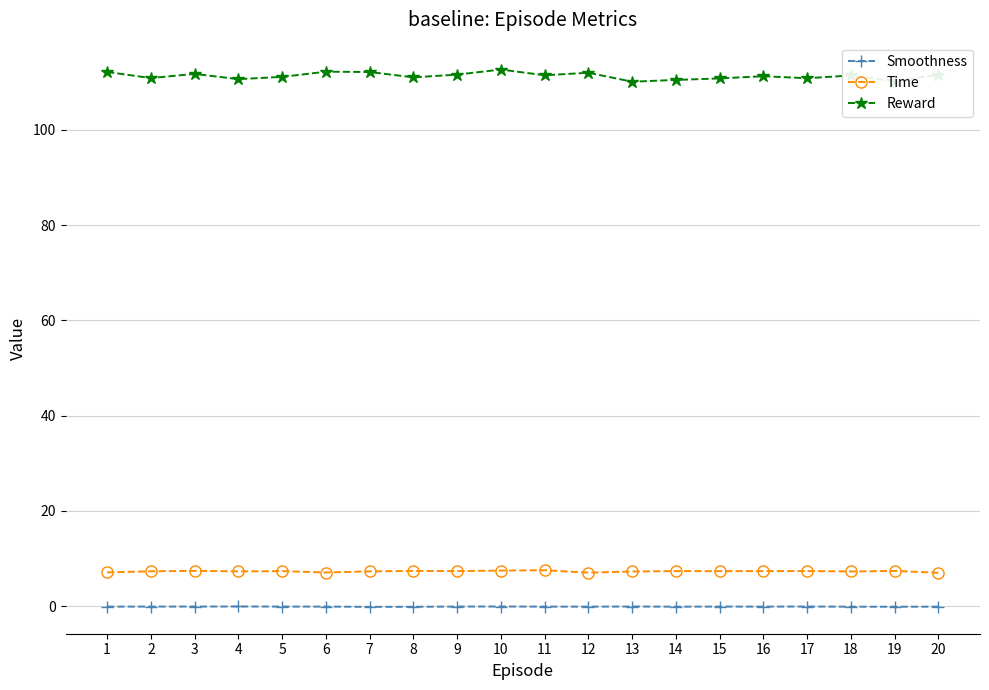

What is the difference between the Time values at 7 and 8?

0.1